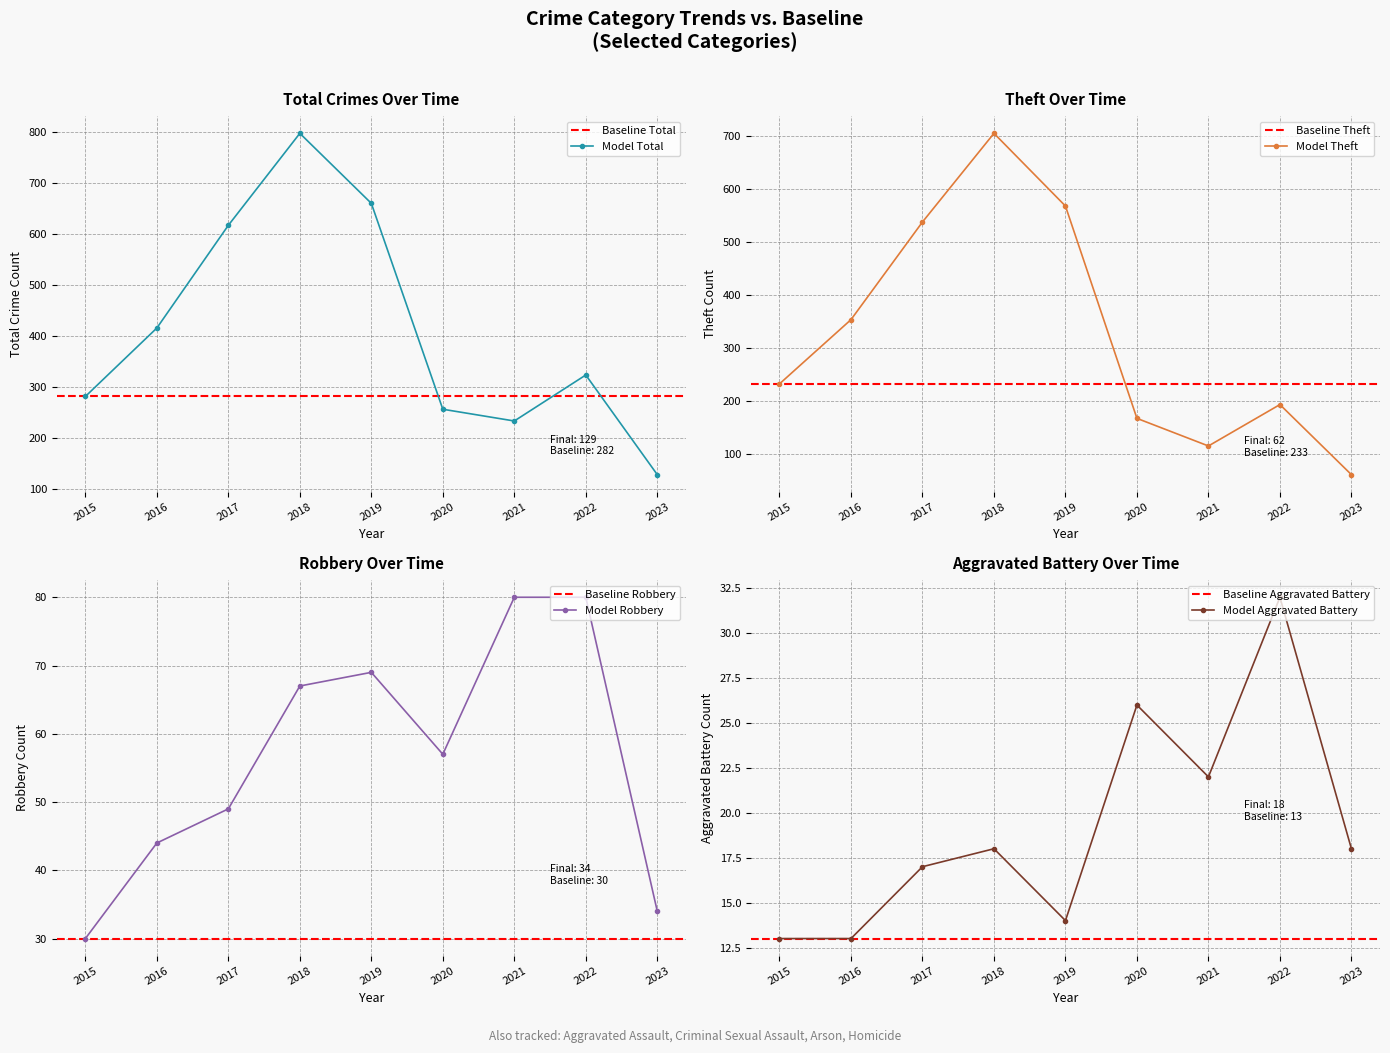

Reading right to left, what are all the values shown in this chart?

Total: 129	324	234	257	660	797	617	416	282
Theft: 62	194	116	168	568	705	538	354	233
Robbery: 34	80	80	57	69	67	49	44	30
Aggravated Battery: 18	32	22	26	14	18	17	13	13